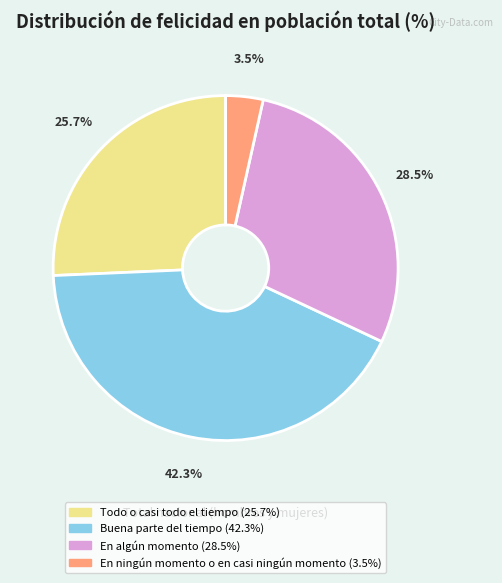

Does any single category account for the majority?

No